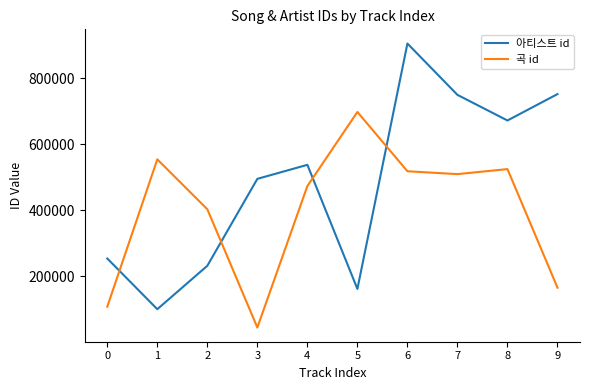

What is the spread (max minus min) of values at 2?

171333